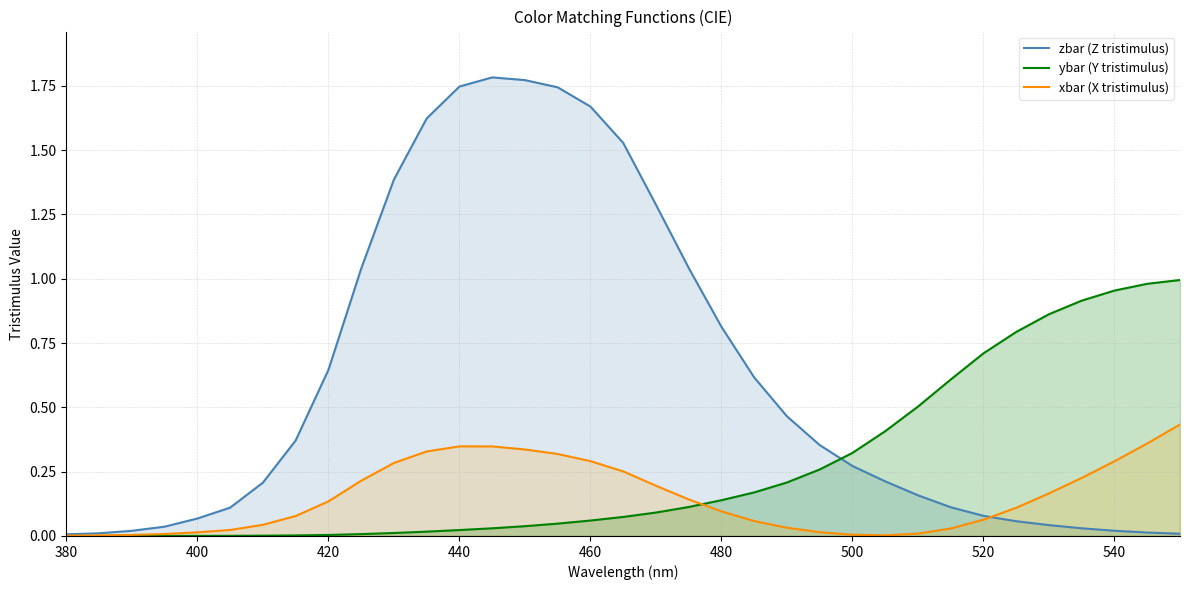

What is the sum of all zbar (Z tristimulus) values?

21.3